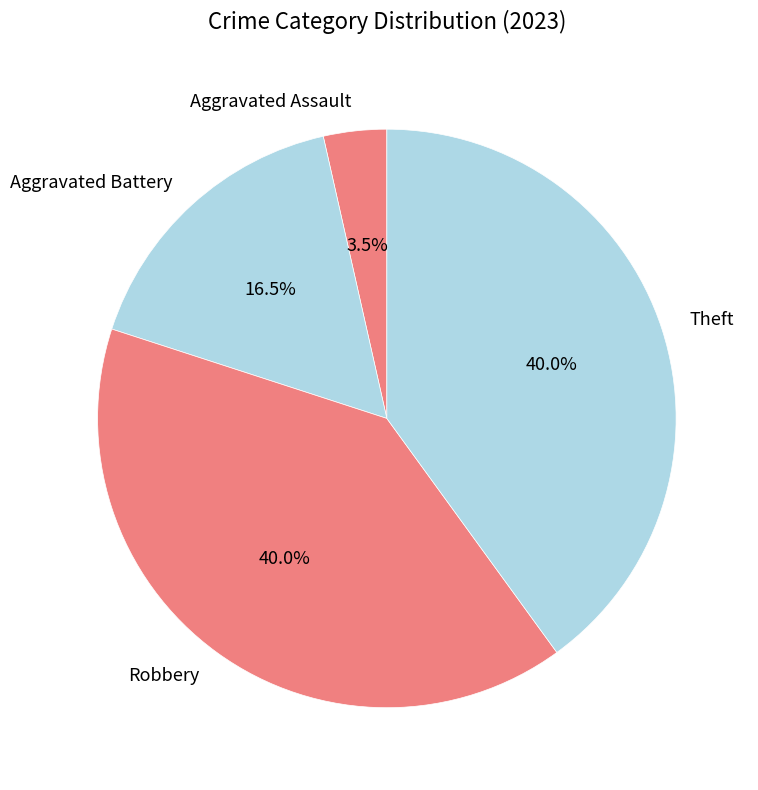

Count the number of slices in the pie.

4